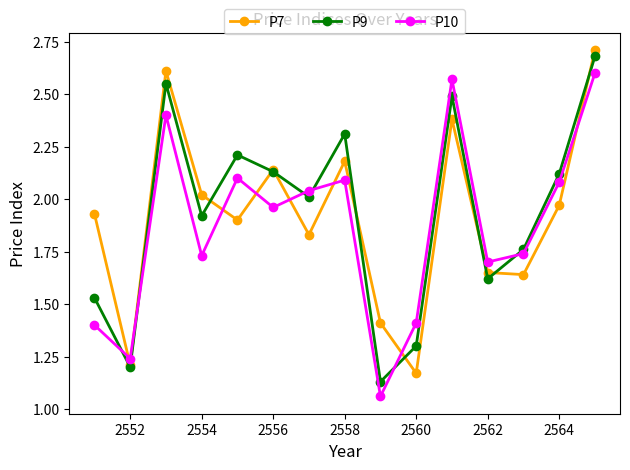

What is the difference between the second highest and second lowest values in the P7 series?

1.4